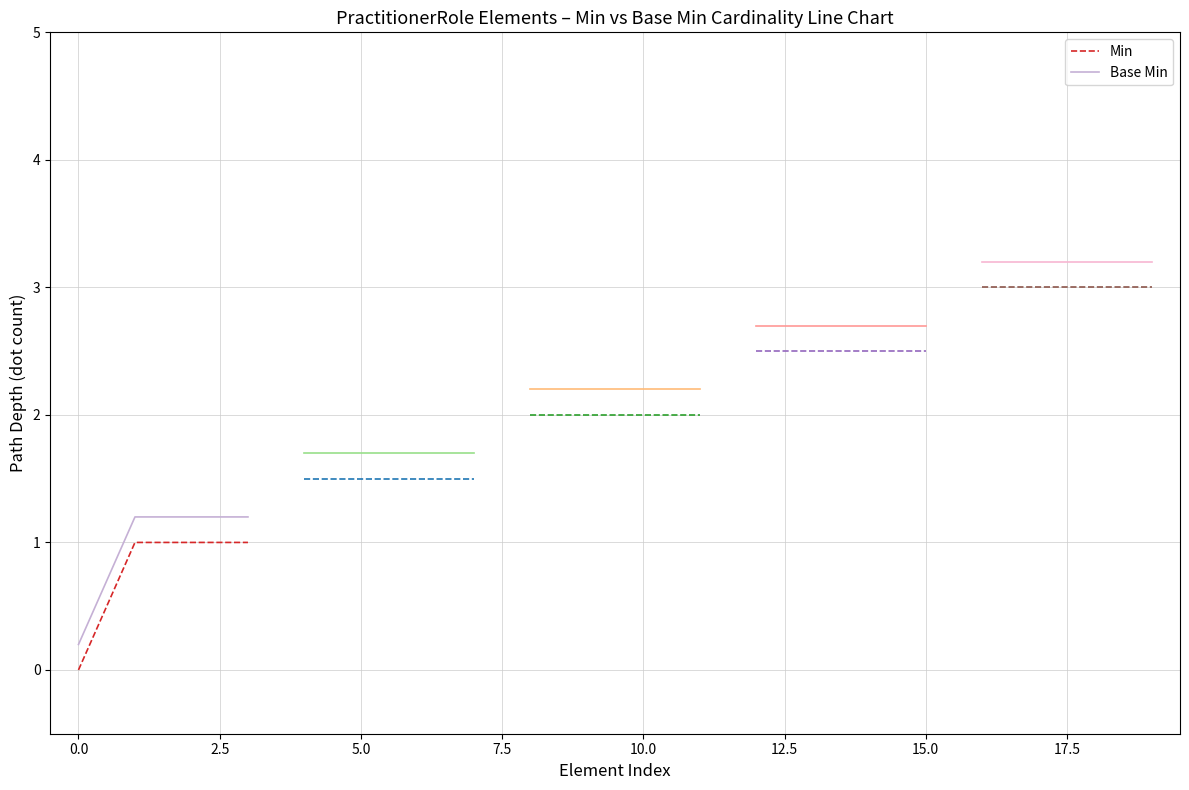

What is the difference between the maximum and minimum values in the Min series?

1.0